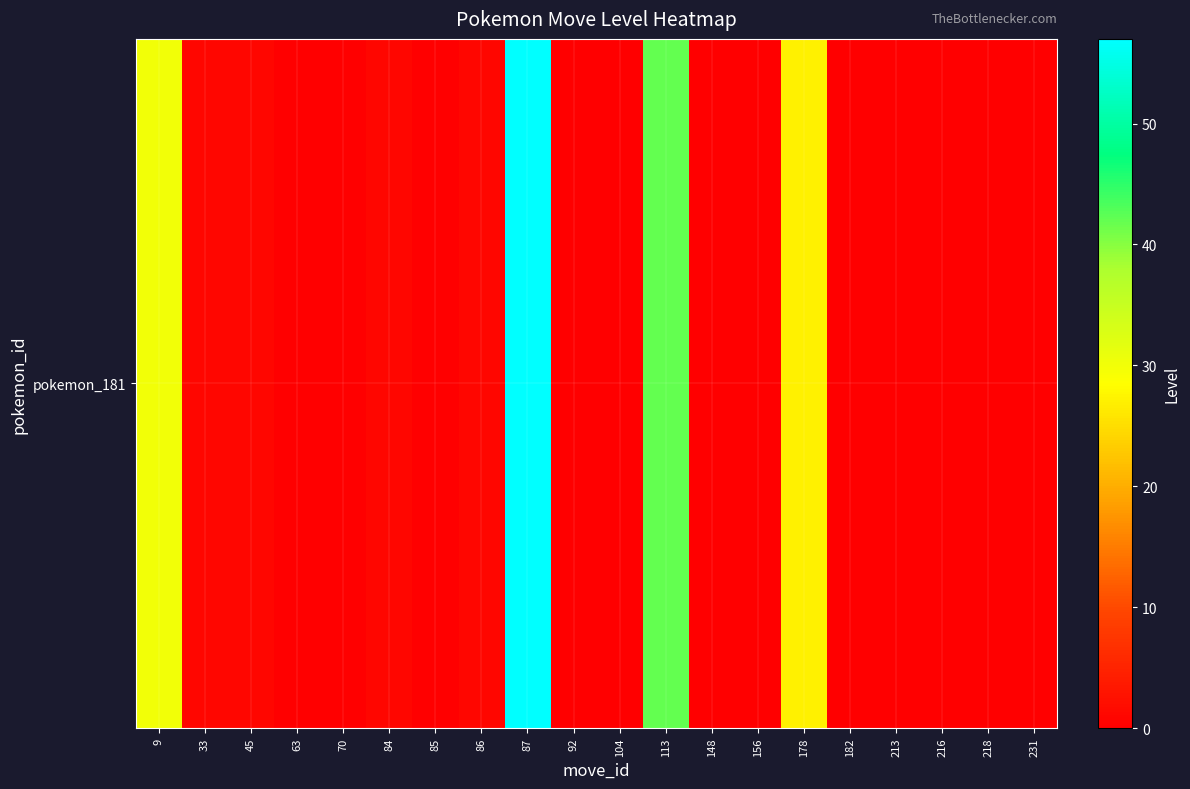

Count the number of categories in the chart.

20